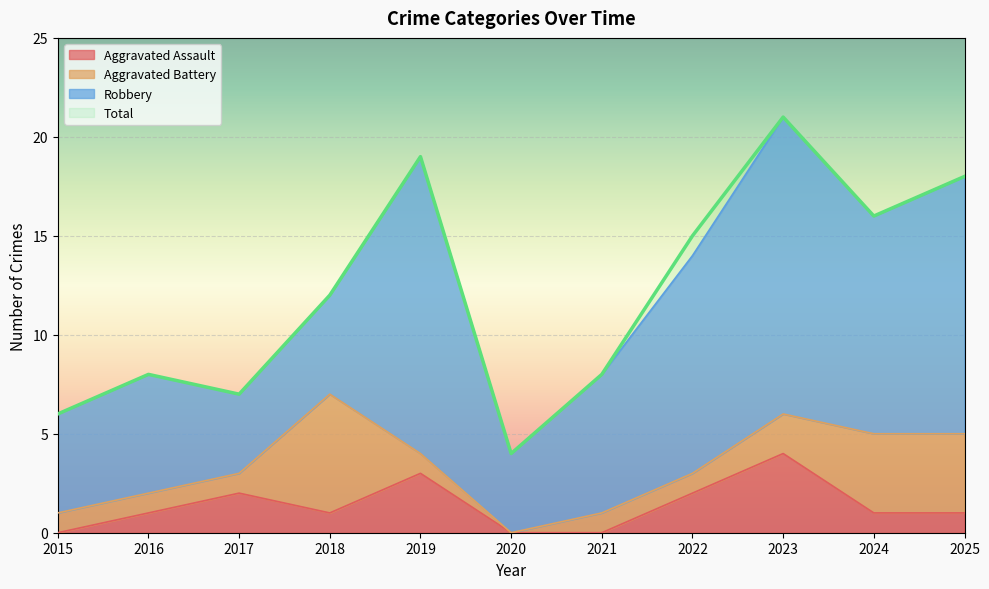

Between 2017 and 2025, which is larger?

2017